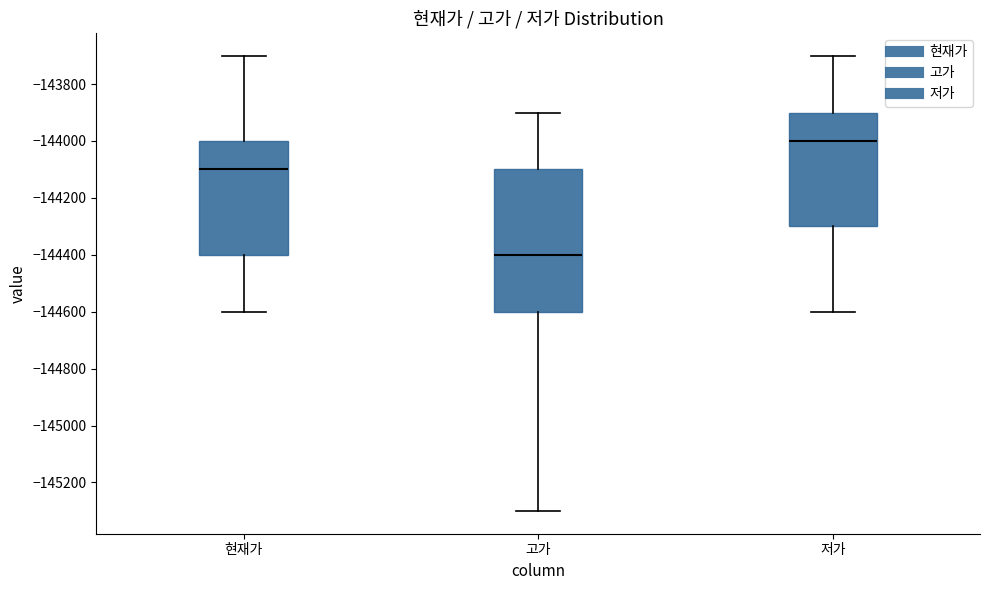

Reading left to right, read every box against the y-axis: the position of its median line, the range the box covers, and the ends of its whiskers. The values are not printed on the chart, so give them approximately, as read against the axis.

현재가: median -144100, box -144400 to -144000, whiskers -144600 to -143700
고가: median -144400, box -144600 to -144100, whiskers -145300 to -143900
저가: median -144000, box -144300 to -143900, whiskers -144600 to -143700